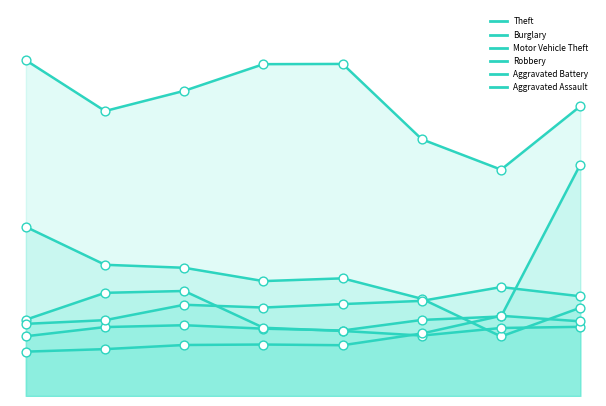

What is the total value across all series at 2018?

3143